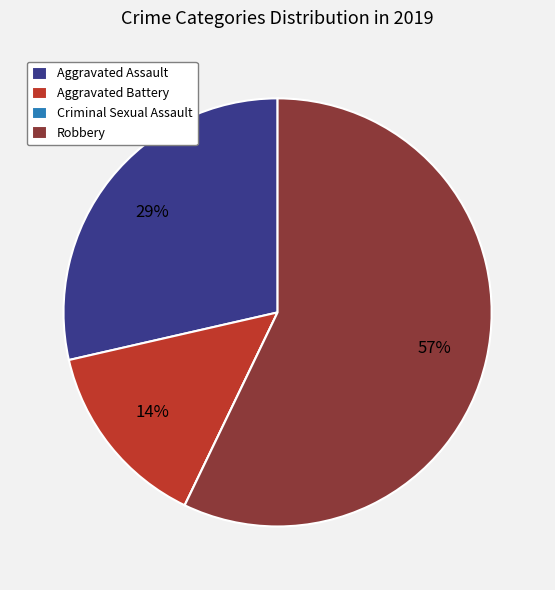

Approximately how many times larger is the value at Aggravated Assault compared to Robbery?

0.5